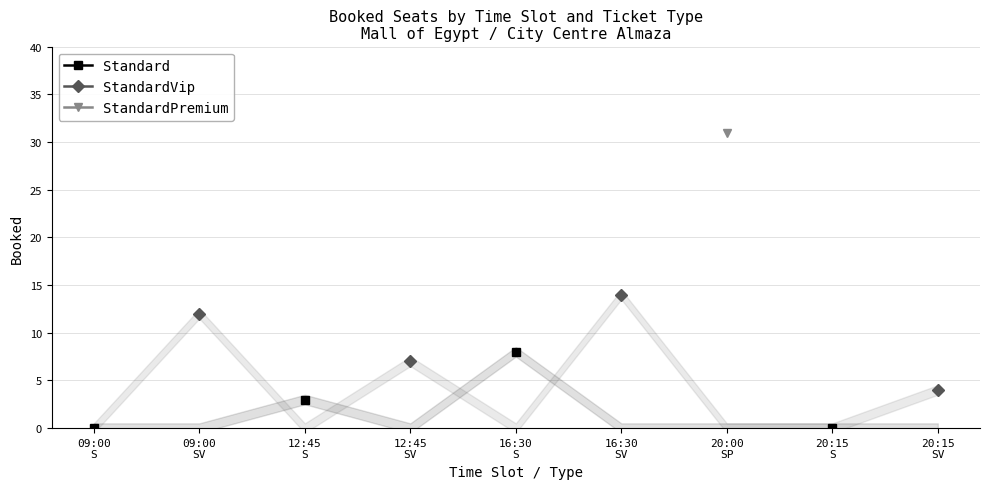

True or false: Standard and StandardPremium intersect in this chart.

False